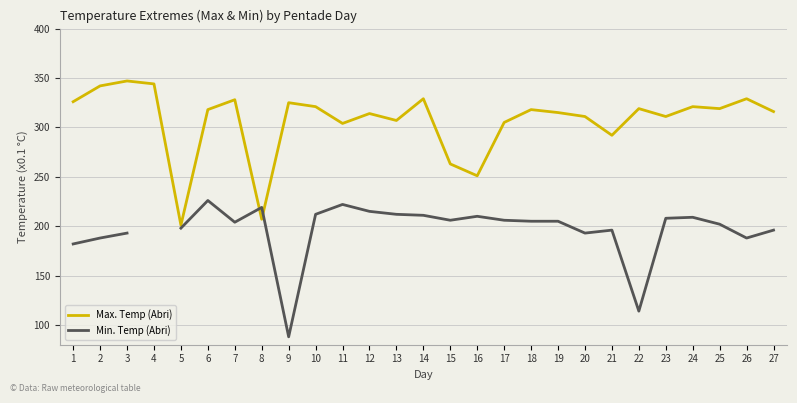

The Min. Temp (Abri) series shows 120.0 at 17. True or false?

False